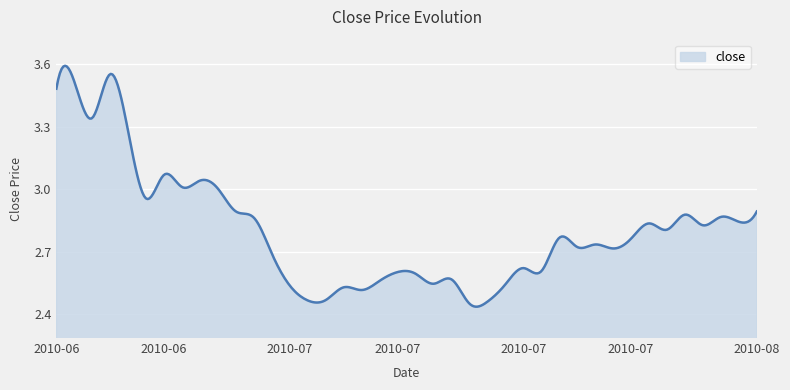

What is the difference between the maximum and minimum values?

1.2